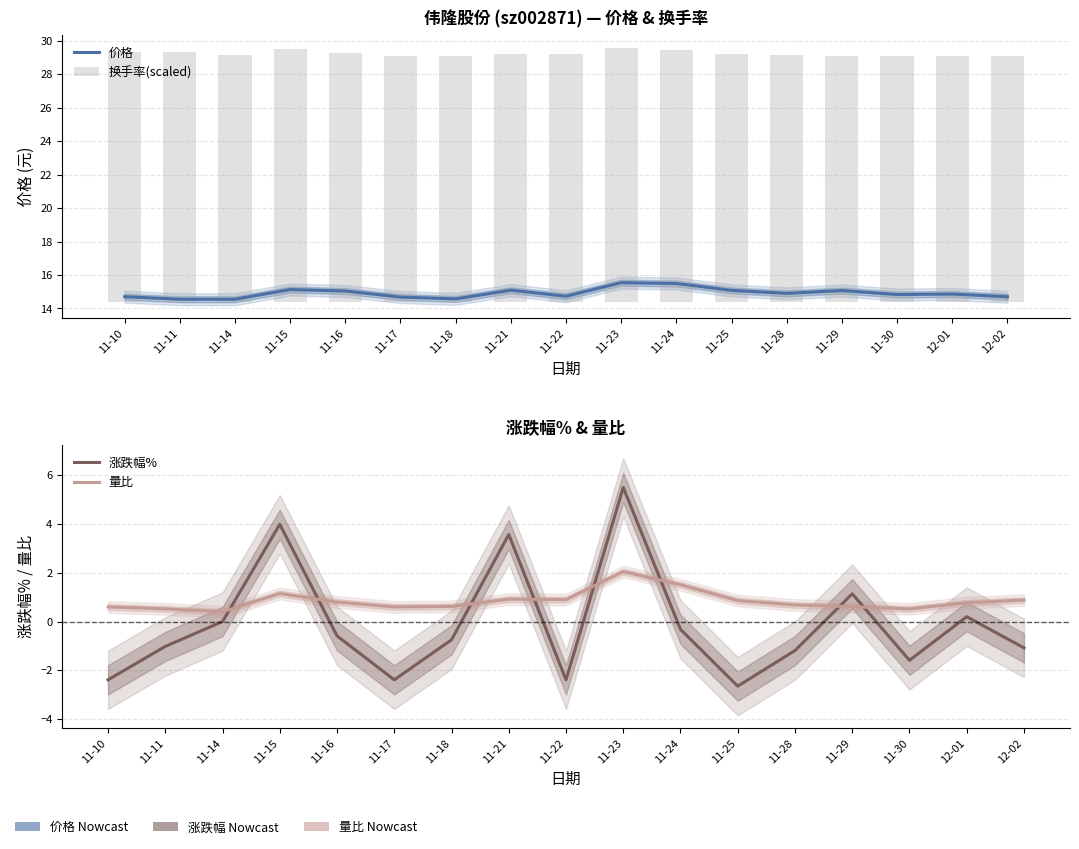

What is the label of the 8th bar from the right?

11-23